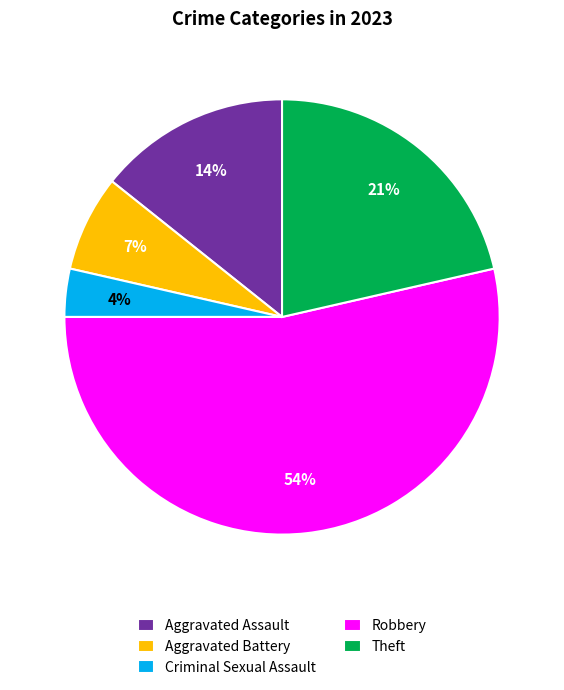

Rank the categories by value from highest to lowest.

Robbery, Theft, Aggravated Assault, Aggravated Battery, Criminal Sexual Assault